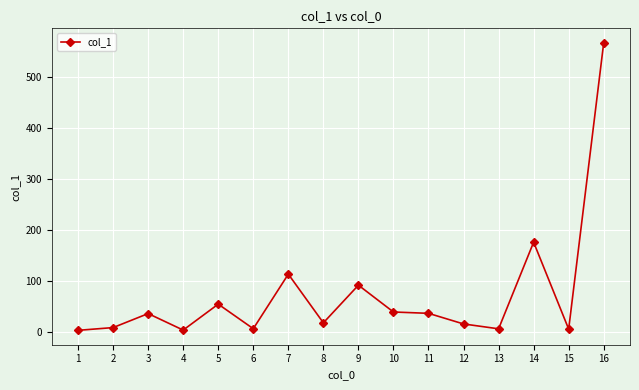

Does the chart display data point markers on the line(s)?

Yes